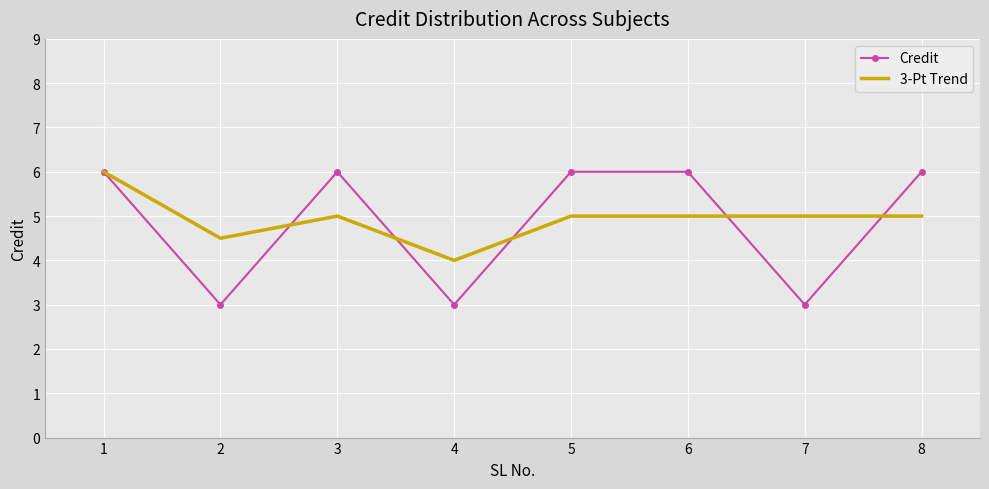

Which series has the largest range (max minus min)?

Credit